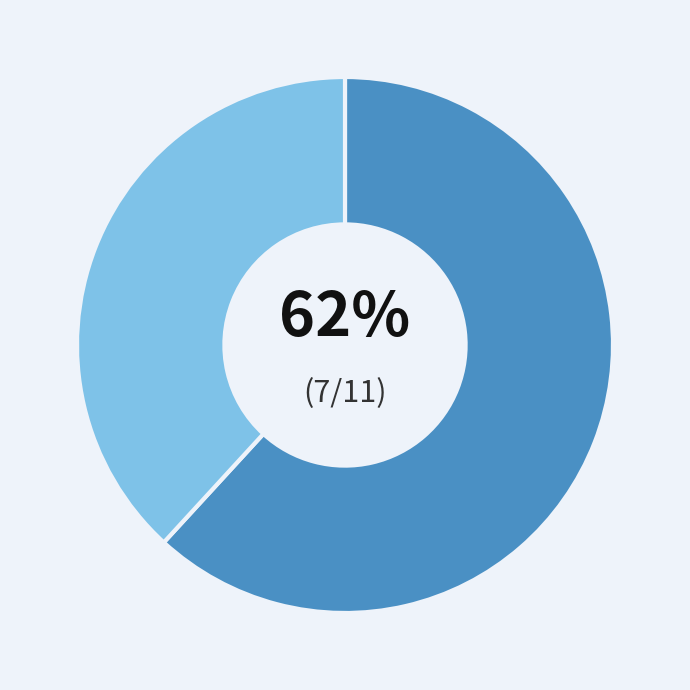

Does any single category account for the majority?

Yes